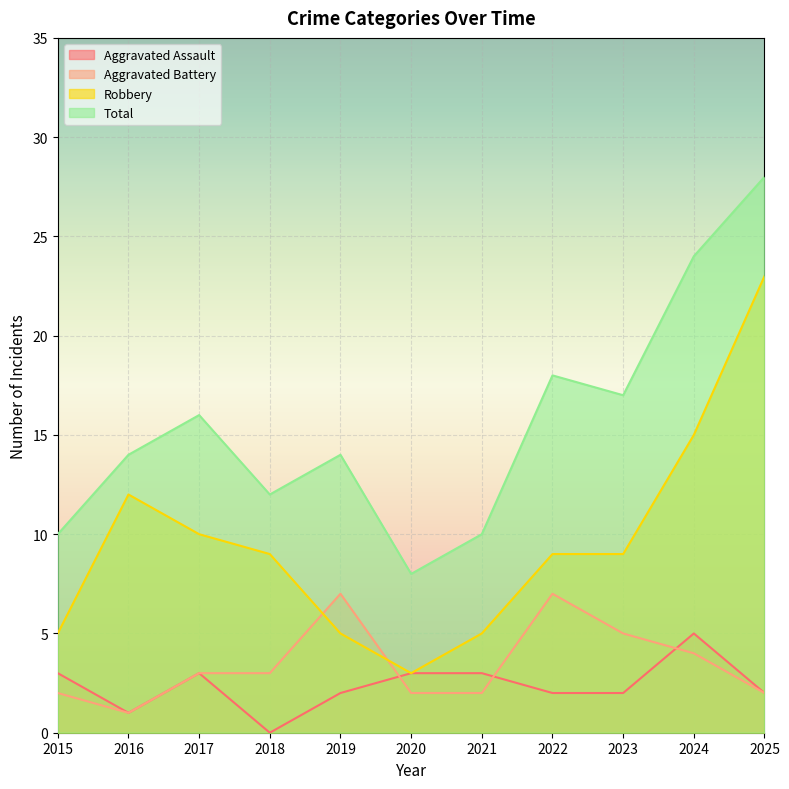

True or false: Total has more than 0 interior local peaks.

True